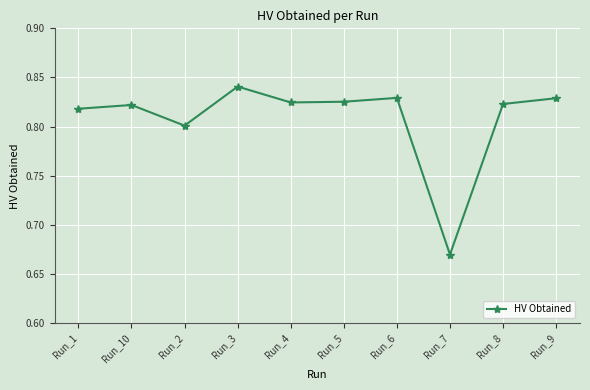

The chart shows a value of 1.4 at Run_5. True or false?

False